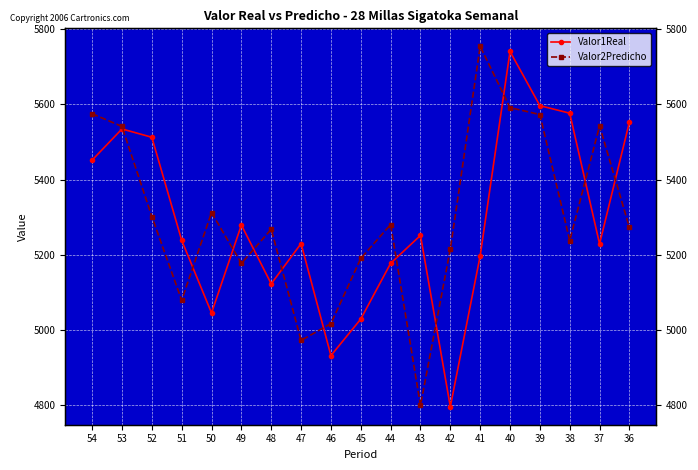

List the series in order of their overall mean, highest first.

Valor2Predicho, Valor1Real